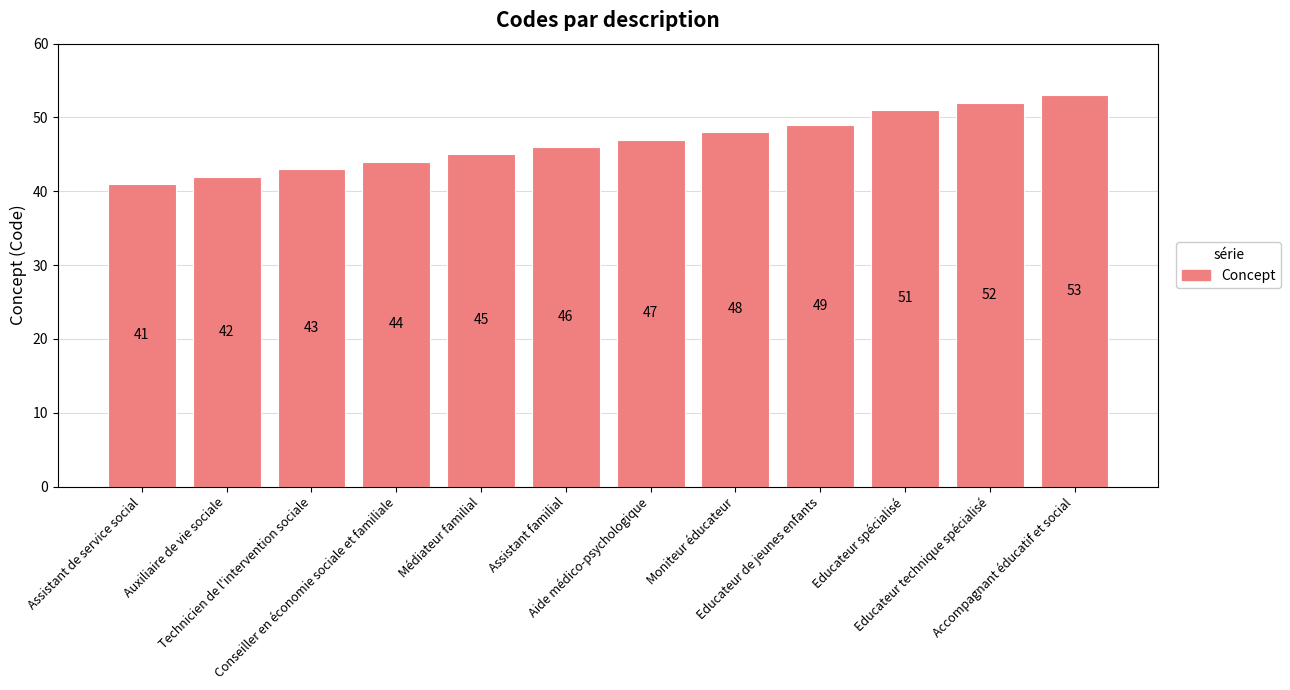

Reading left to right, transcribe all the data shown in this chart.

Assistant de service social=41	Auxiliaire de vie sociale=42	Technicien de l'intervention sociale=43	Conseiller en économie sociale et familiale=44	Médiateur familial=45	Assistant familial=46	Aide médico-psychologique=47	Moniteur éducateur=48	Educateur de jeunes enfants=49	Educateur spécialisé=51	Educateur technique spécialisé=52	Accompagnant éducatif et social=53